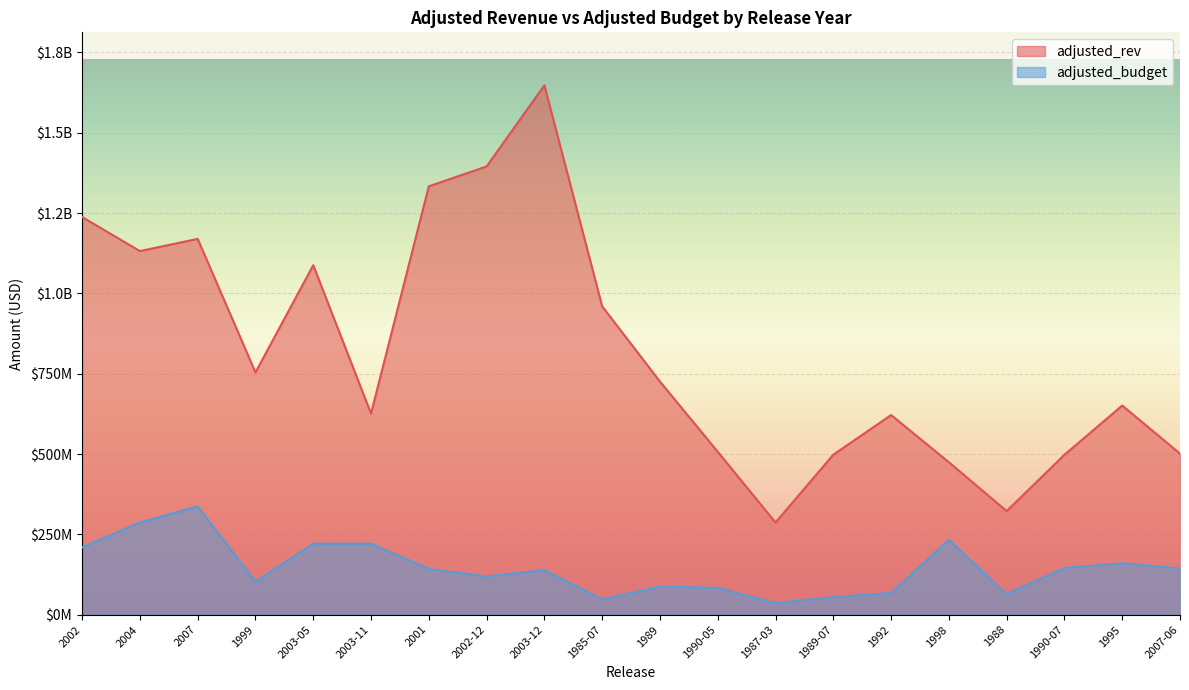

Is the value of adjusted_rev at 1990-07 greater than the value of adjusted_budget at 1989-07?

Yes